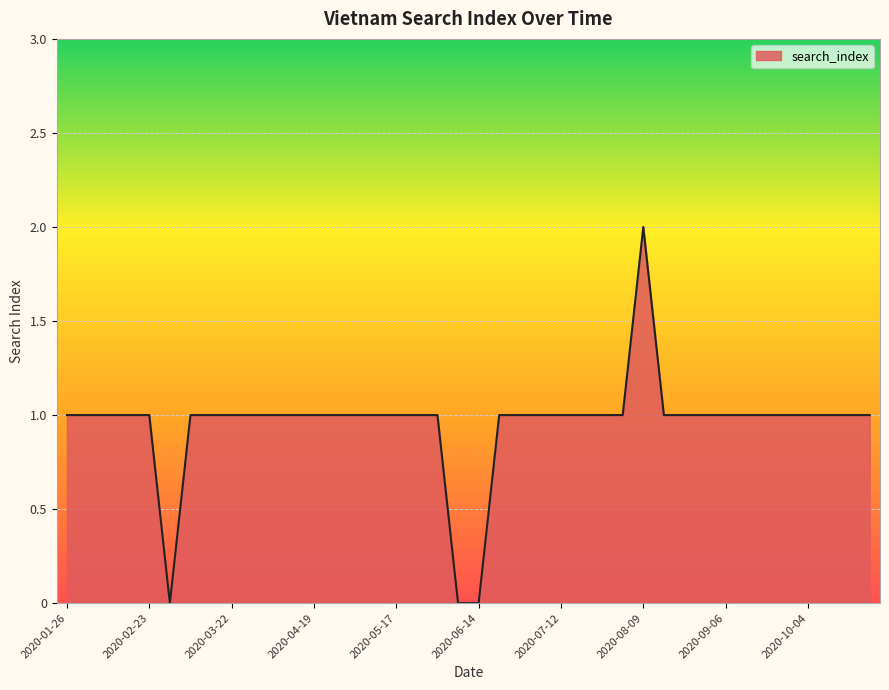

What is the greatest value displayed?

2